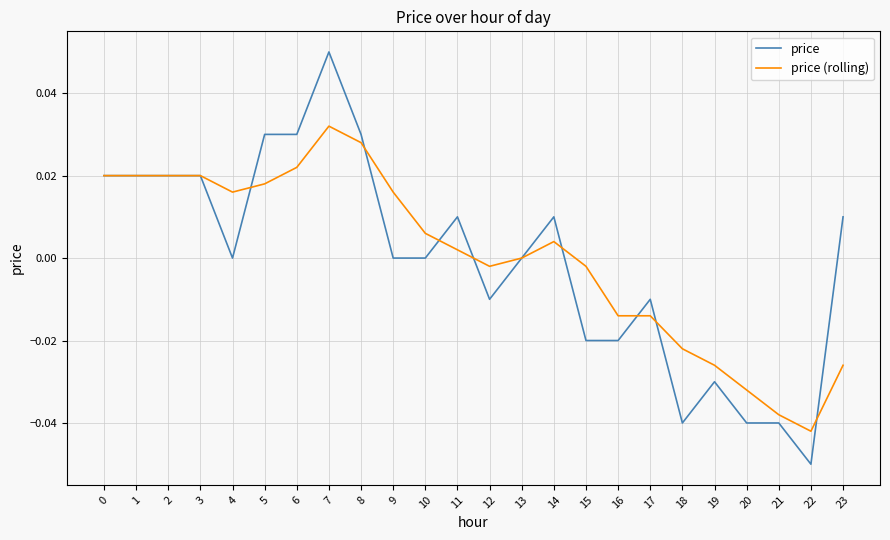

Which category has the highest value in the price (rolling) series?

7